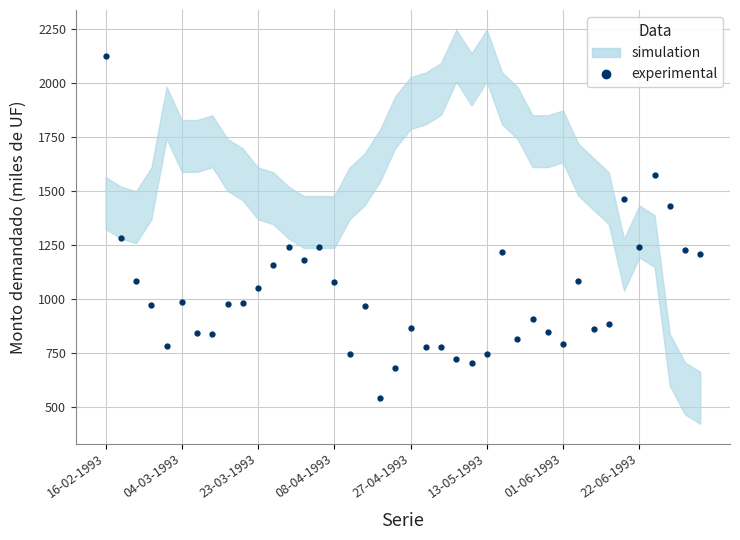

What is the greatest value displayed?

2125